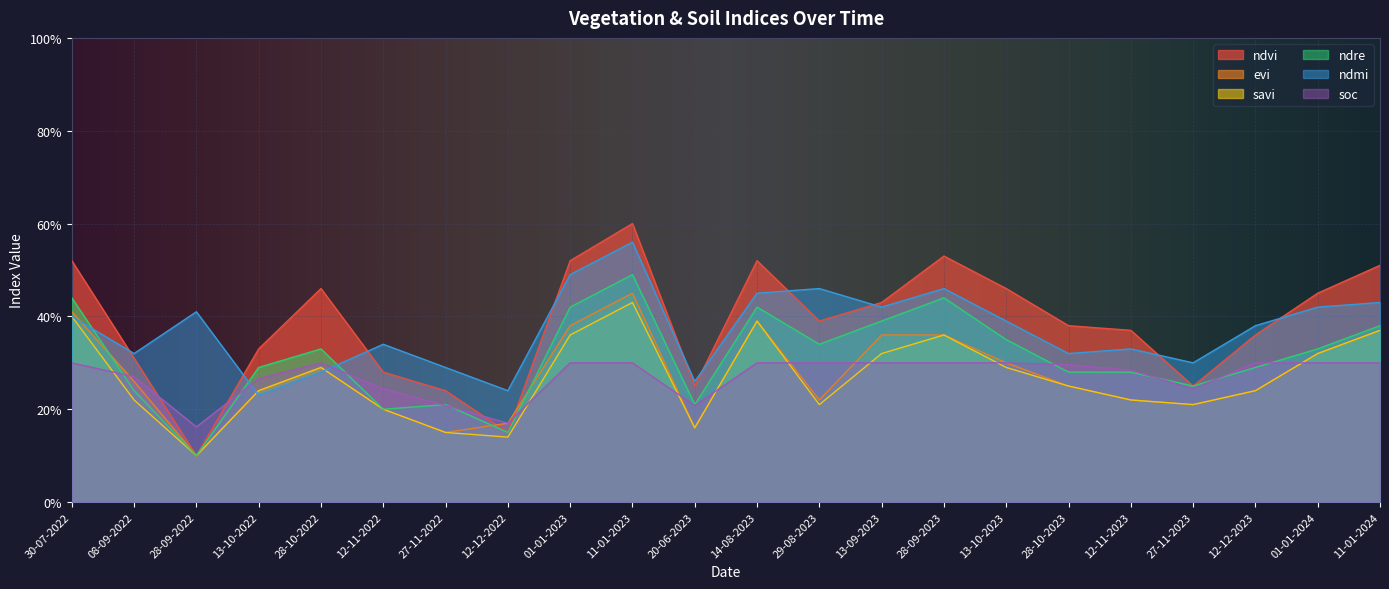

Where is the first local maximum for ndre?

28-10-2022